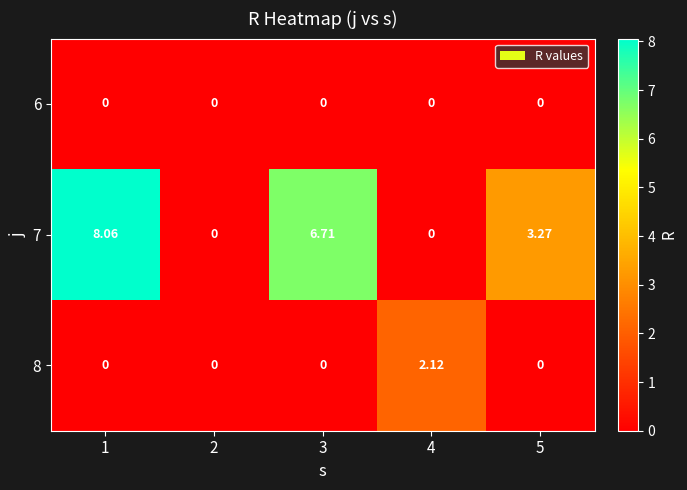

Is the value of 8 at 2 greater than the value of 7 at 3?

No